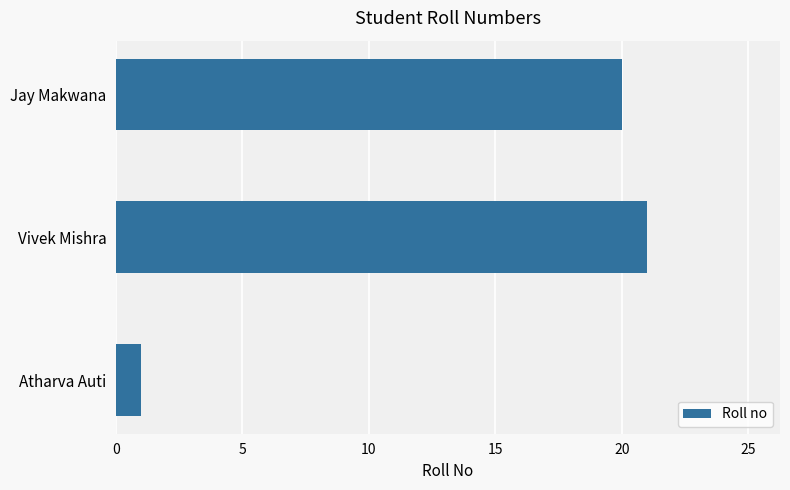

At which category does the chart reach its minimum across all series?

Atharva Auti